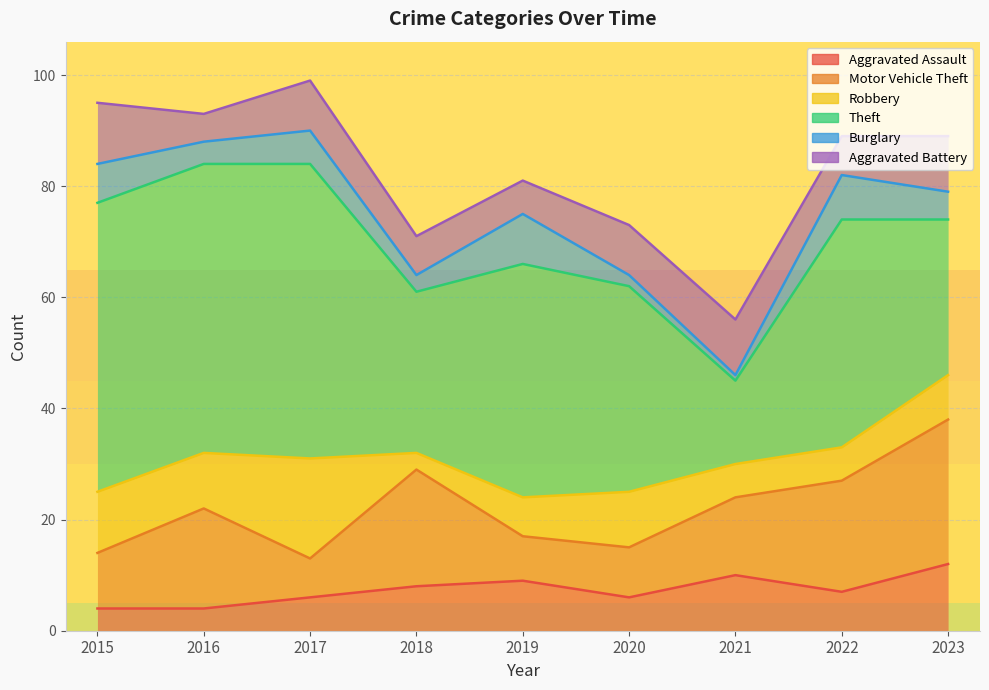

How many lines are shown in the chart?

6